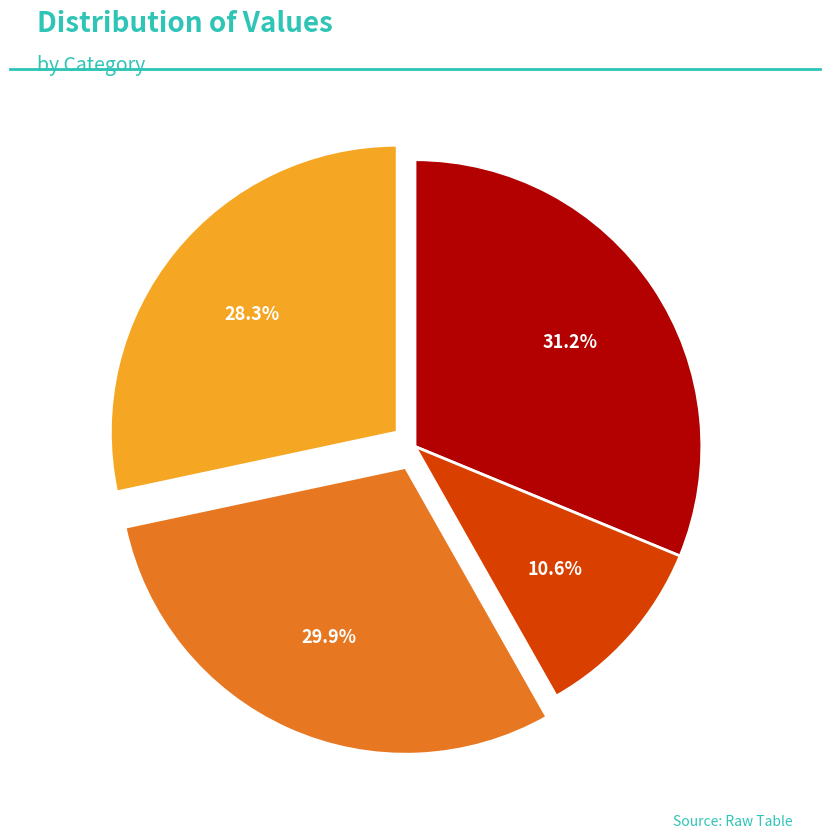

Is there a majority slice in this chart?

No